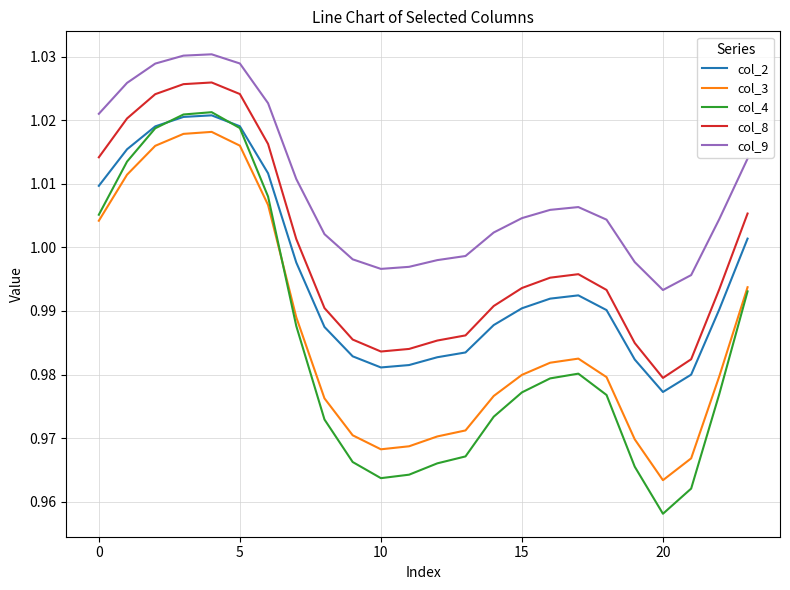

True or false: col_9 and col_3 cross at least once.

False